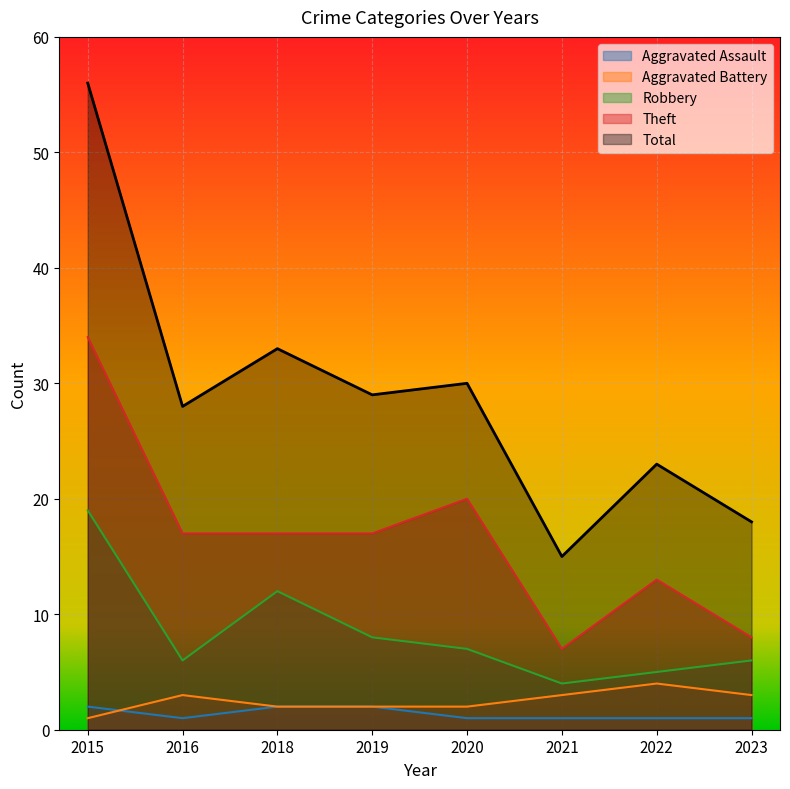

True or false: Aggravated Battery and Total intersect in this chart.

False